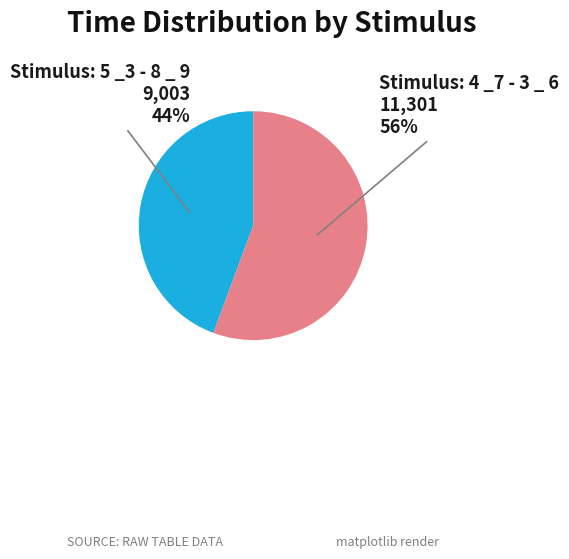

Count the number of slices in the pie.

2